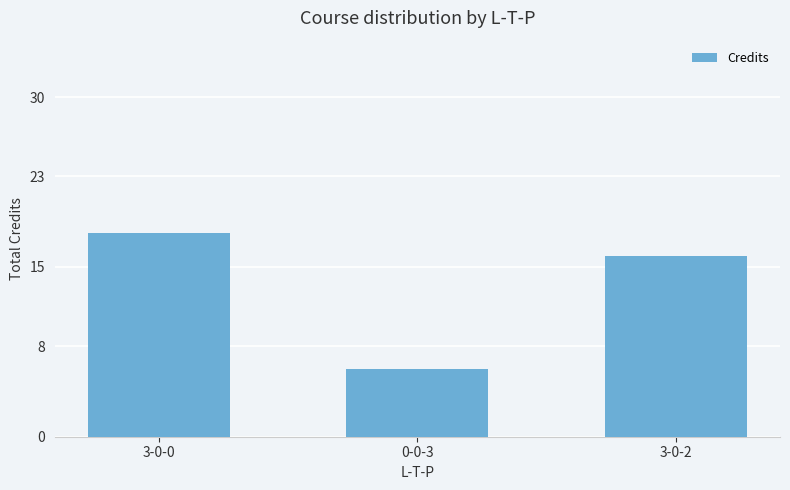

The value at 3-0-2 is 8. True or false?

False